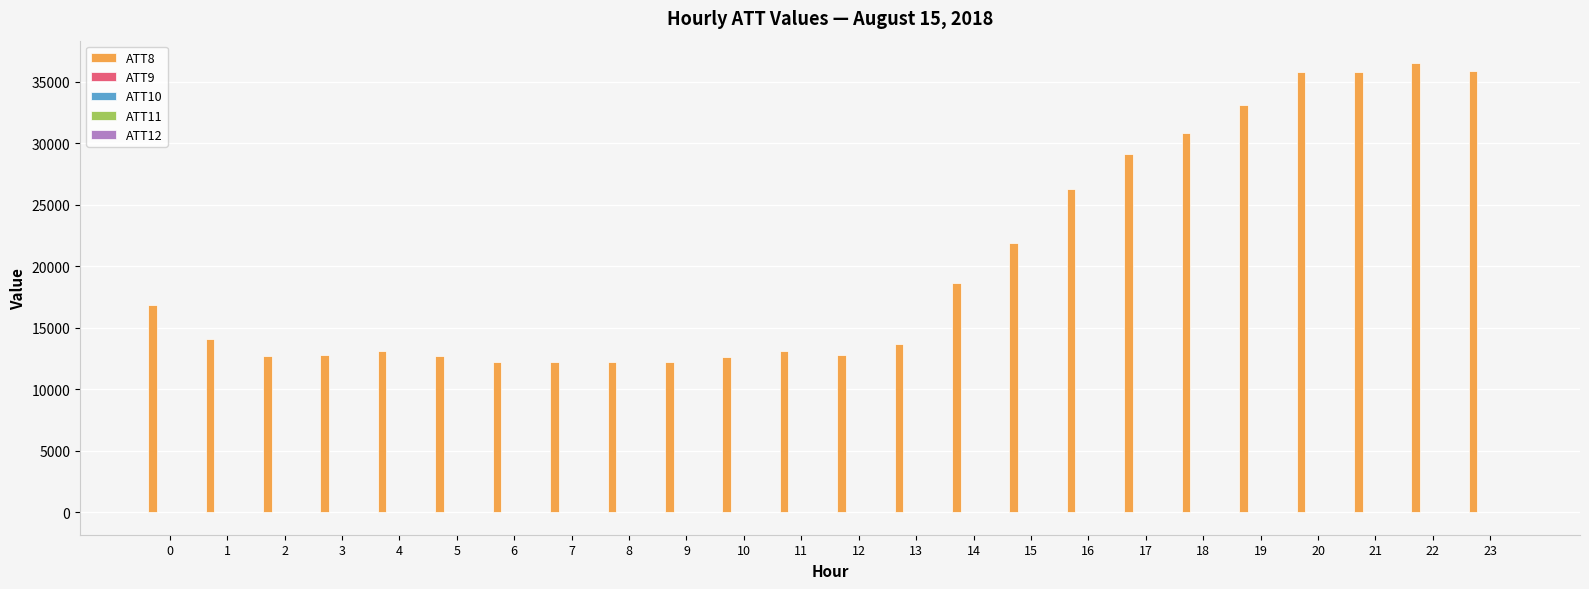

What is the spread (max minus min) of values at 5?

12703.8